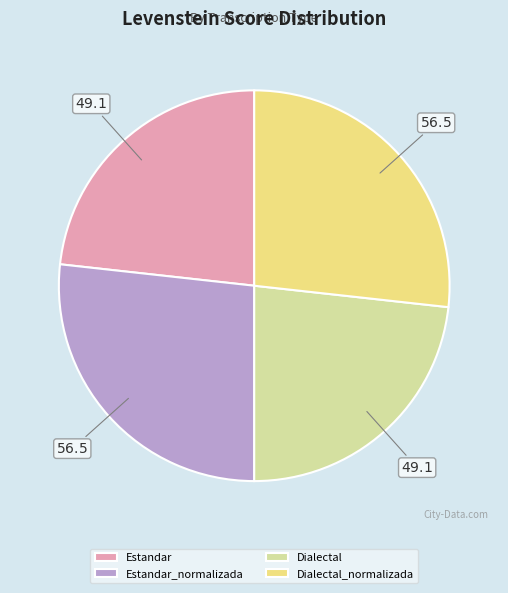

Which has a higher value, Estandar_normalizada or Dialectal?

Estandar_normalizada